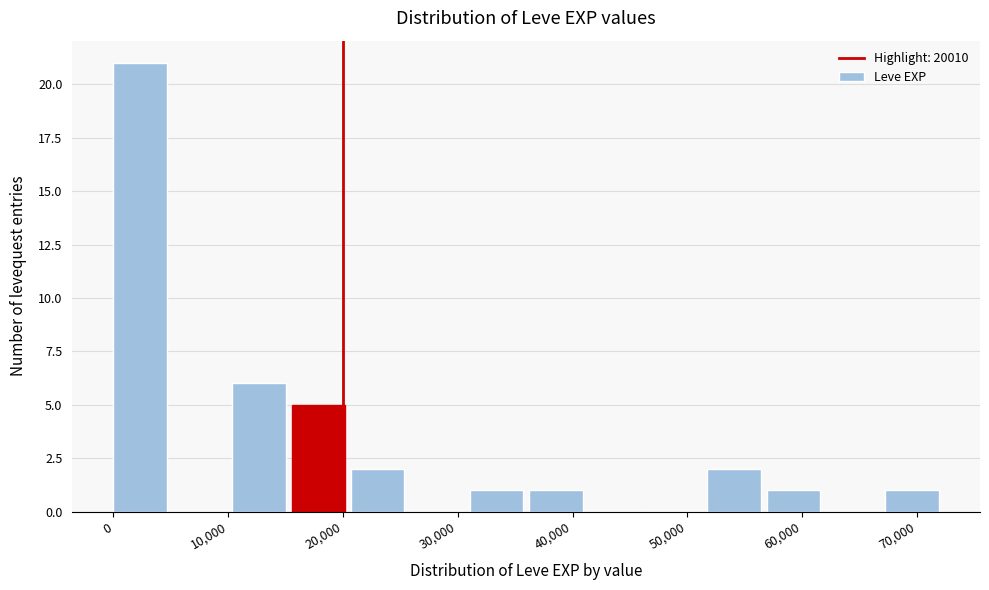

How tall is the bar that spans 10000 to 16000 on the x-axis? Neither the bar edges nor the heights are printed on the chart, so give them approximately, as read against the axes.

6